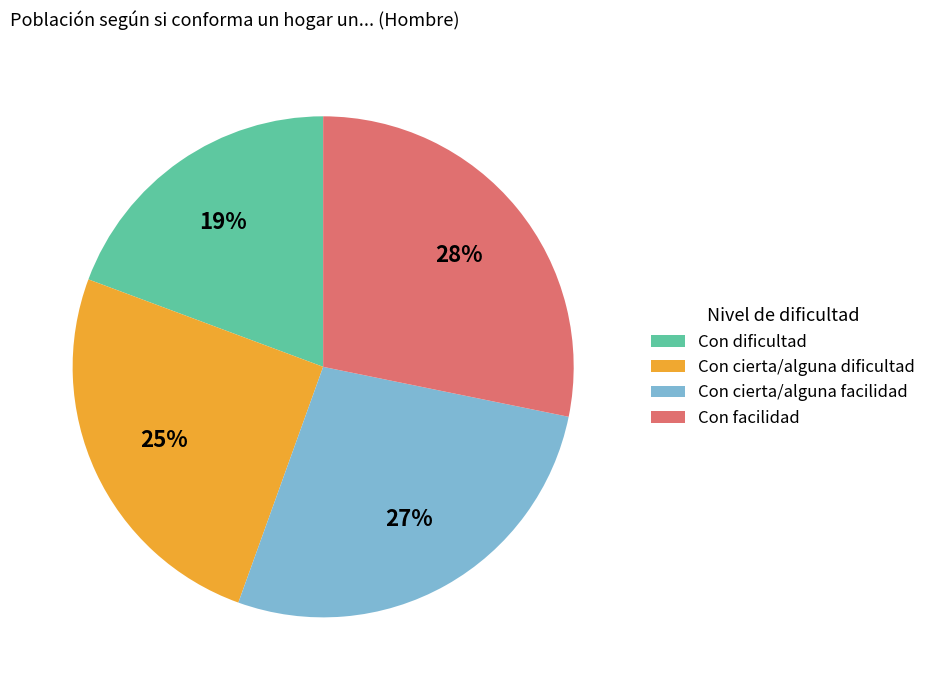

The Con cierta/alguna dificultad slice represents 25% of the pie. True or false?

True